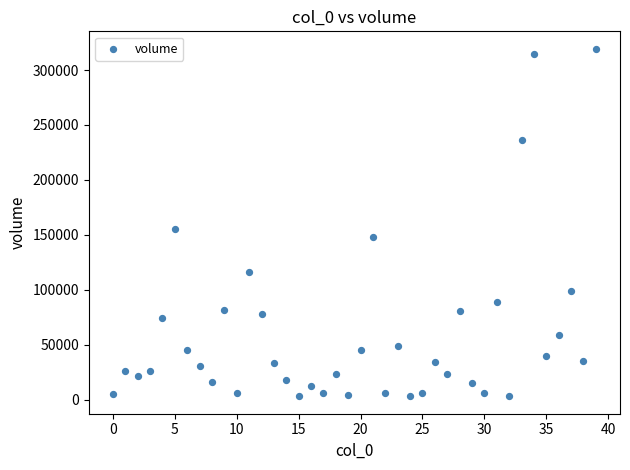

What Y value in the scatter plot is closest to 161187?

155002.7